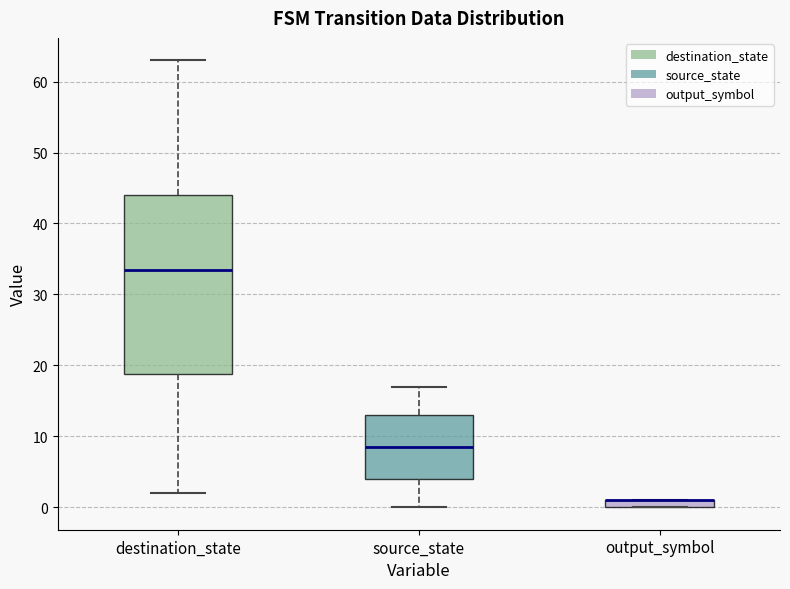

Where is the lower edge of the box for source_state on the y-axis? The values are not printed on the chart, so give them approximately, as read against the axis.

4